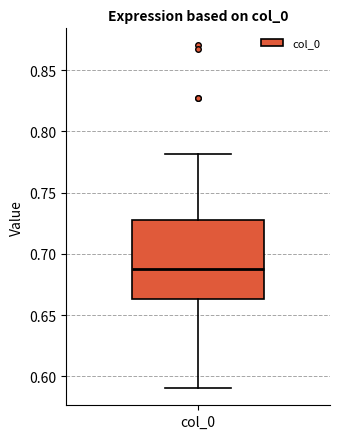

Where is the lower edge of the box for col_0 on the y-axis? The values are not printed on the chart, so give them approximately, as read against the axis.

0.665